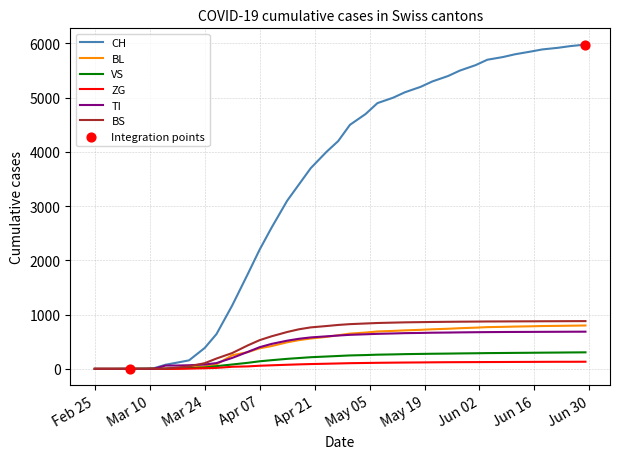

Which series has the largest total across all categories?

CH